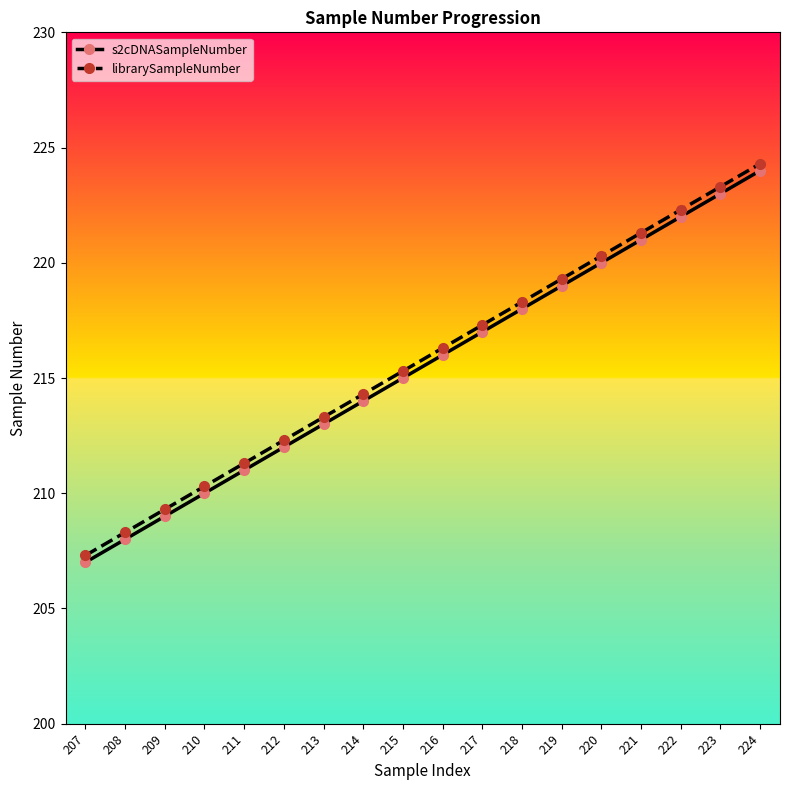

What value does the s2cDNASampleNumber series have at 207?

207.0